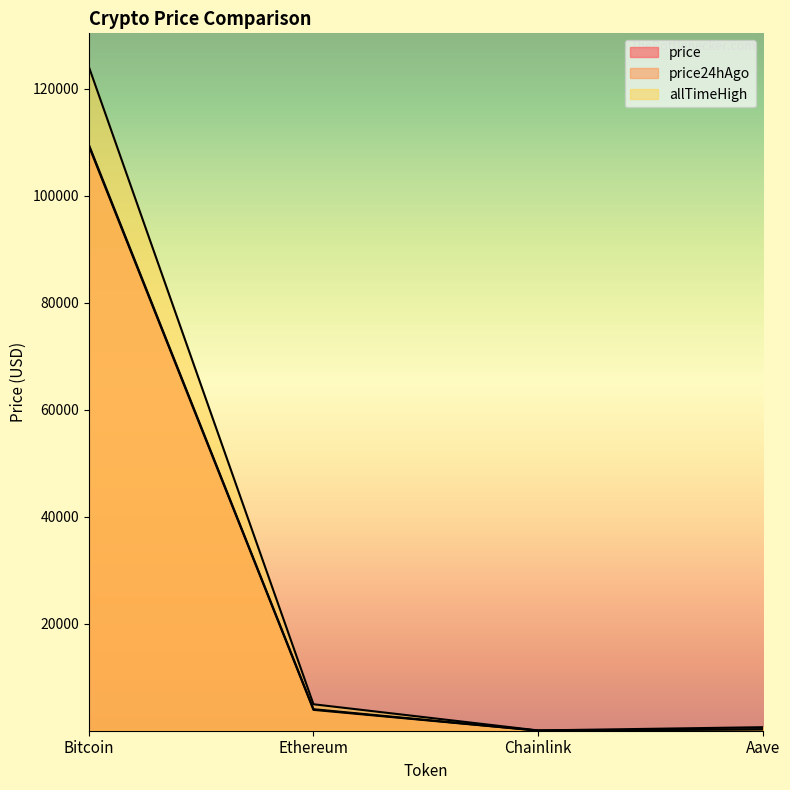

What is the difference between the maximum and minimum values in the price24hAgo series?

109288.7